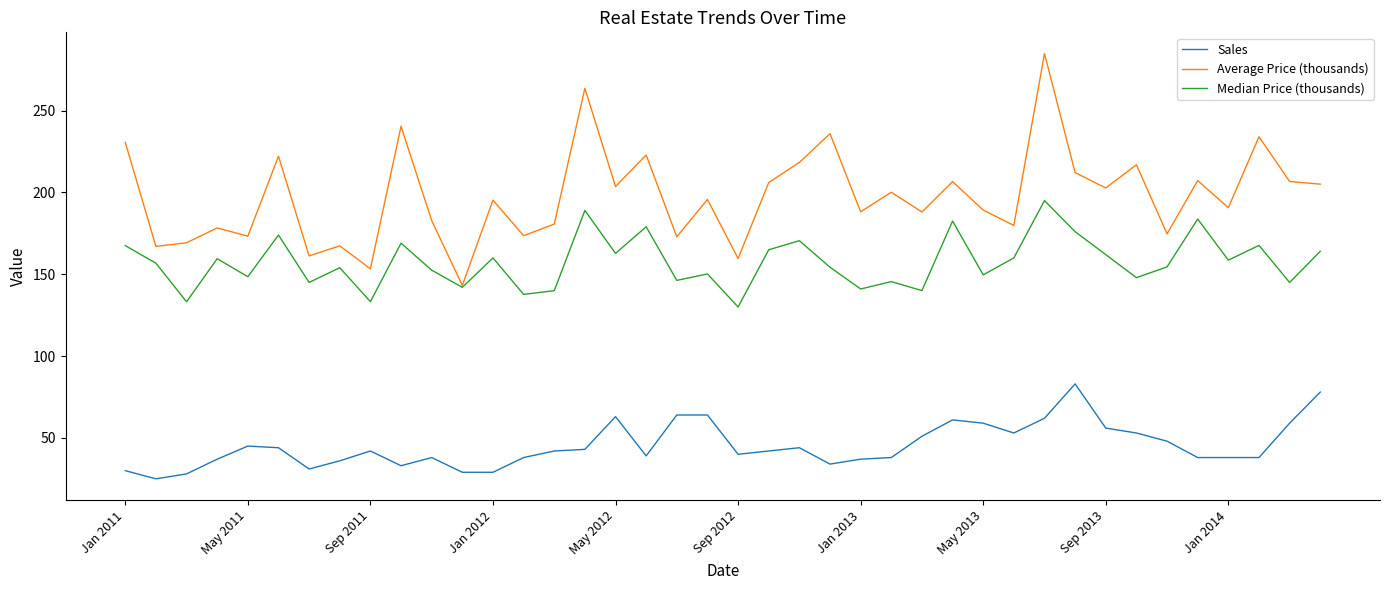

Which series has the largest total across all categories?

Average Price (thousands)